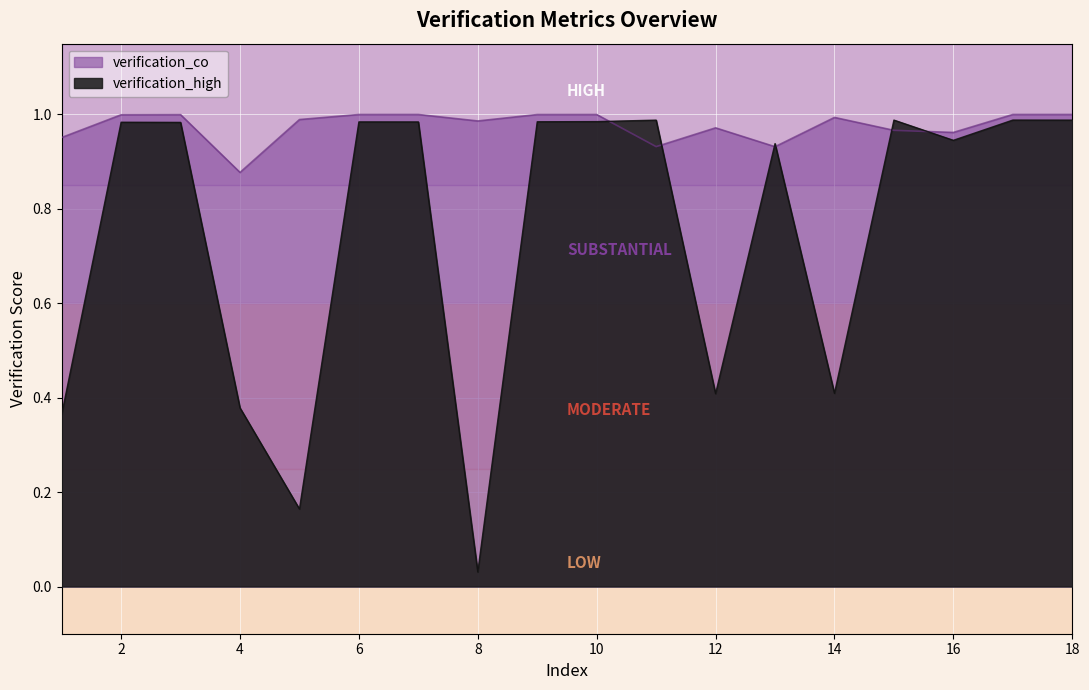

Reading right to left, list all the values displayed in this chart.

verification_high: 18=1.0	17=1.0	16=0.9	15=1.0	14=0.4	13=0.9	12=0.4	11=1.0	10=1.0	9=1.0	8=0.0	7=1.0	6=1.0	5=0.2	4=0.4	3=1.0	2=1.0	1=0.4
verification_co: 18=1.0	17=1.0	16=1.0	15=1.0	14=1.0	13=0.9	12=1.0	11=0.9	10=1.0	9=1.0	8=1.0	7=1.0	6=1.0	5=1.0	4=0.9	3=1.0	2=1.0	1=1.0